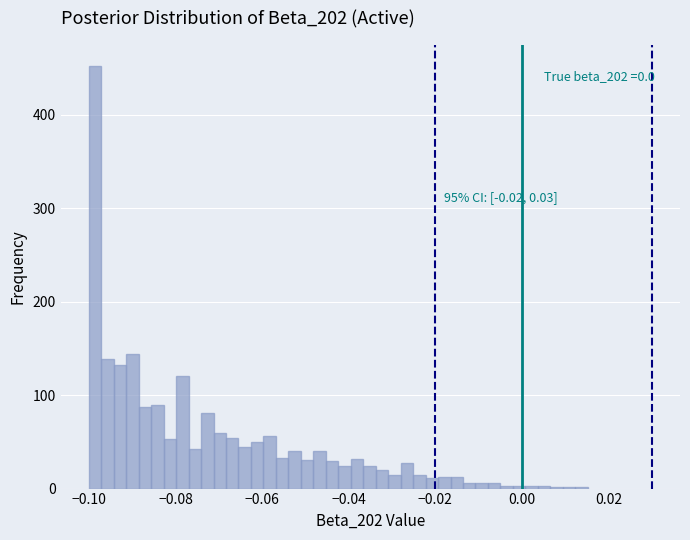

Read against the x-axis, roughly where is the centre of the tallest bar?

-0.098